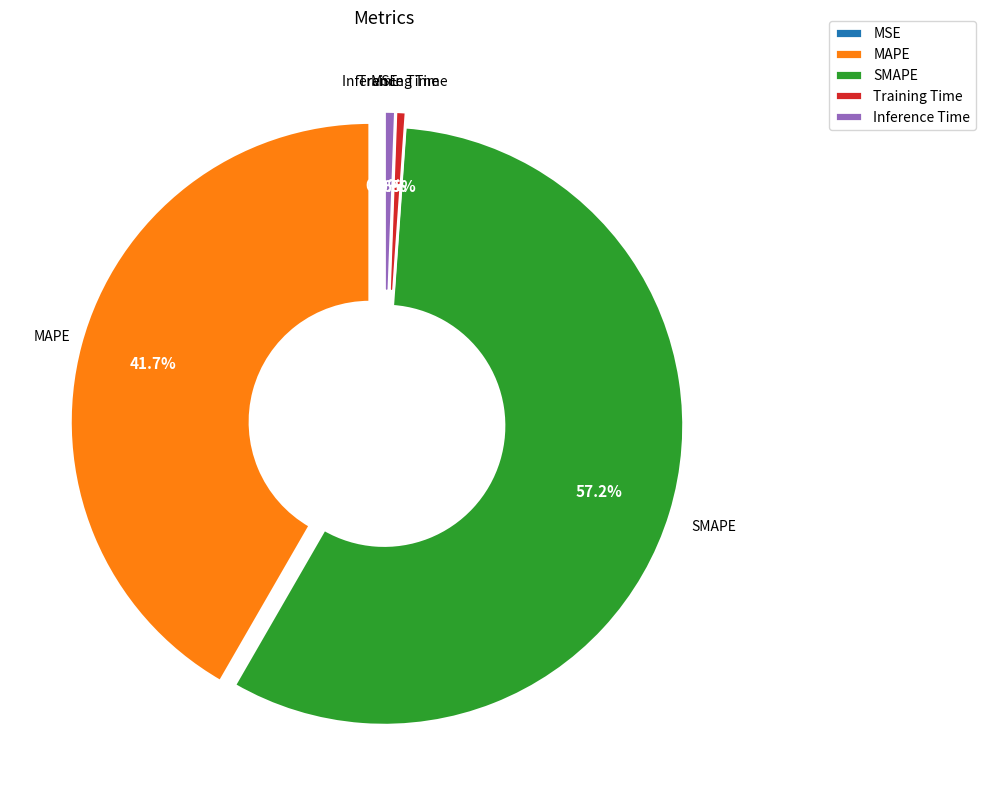

Does SMAPE represent more than half of the total?

Yes